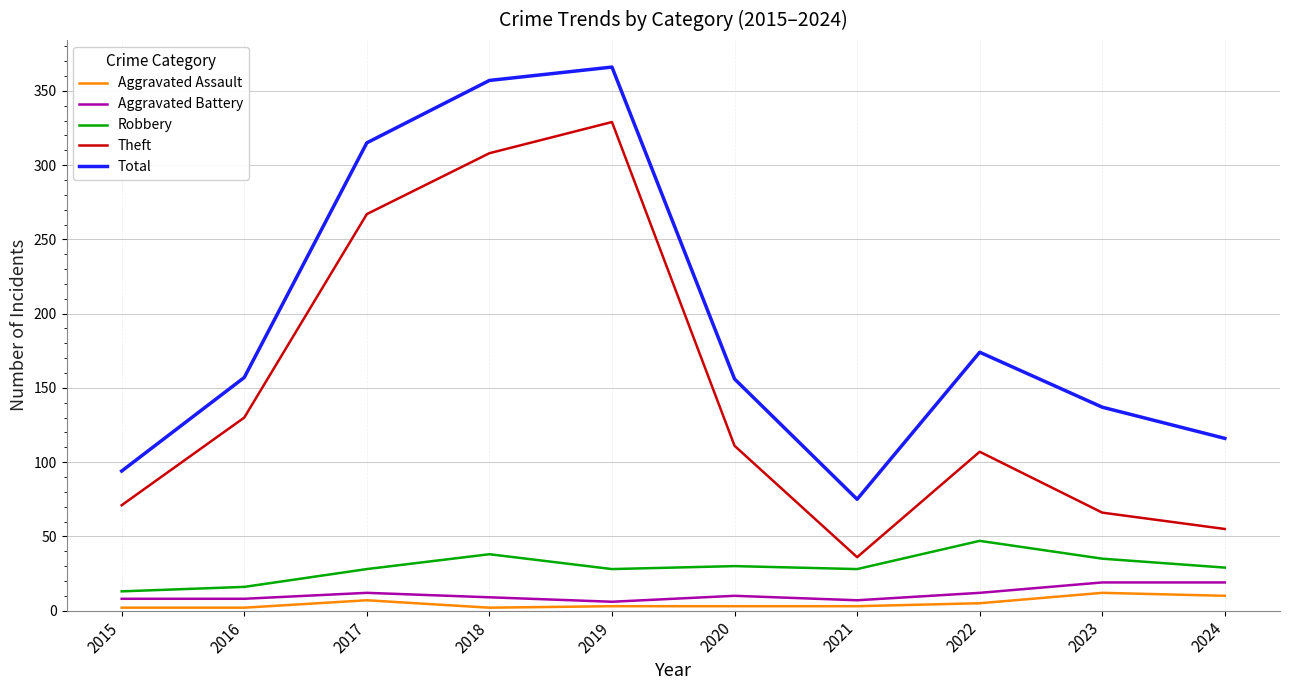

True or false: Total and Aggravated Battery intersect in this chart.

False